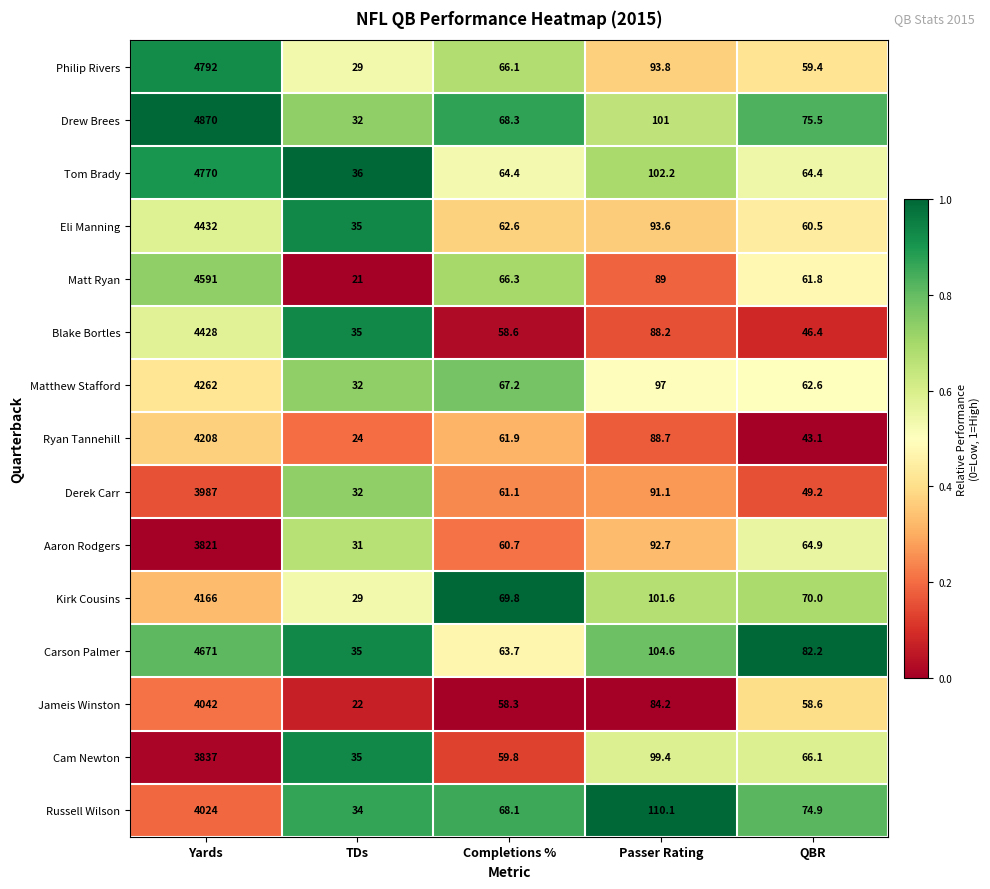

What is the total value across all series at Passer Rating?

1437.2